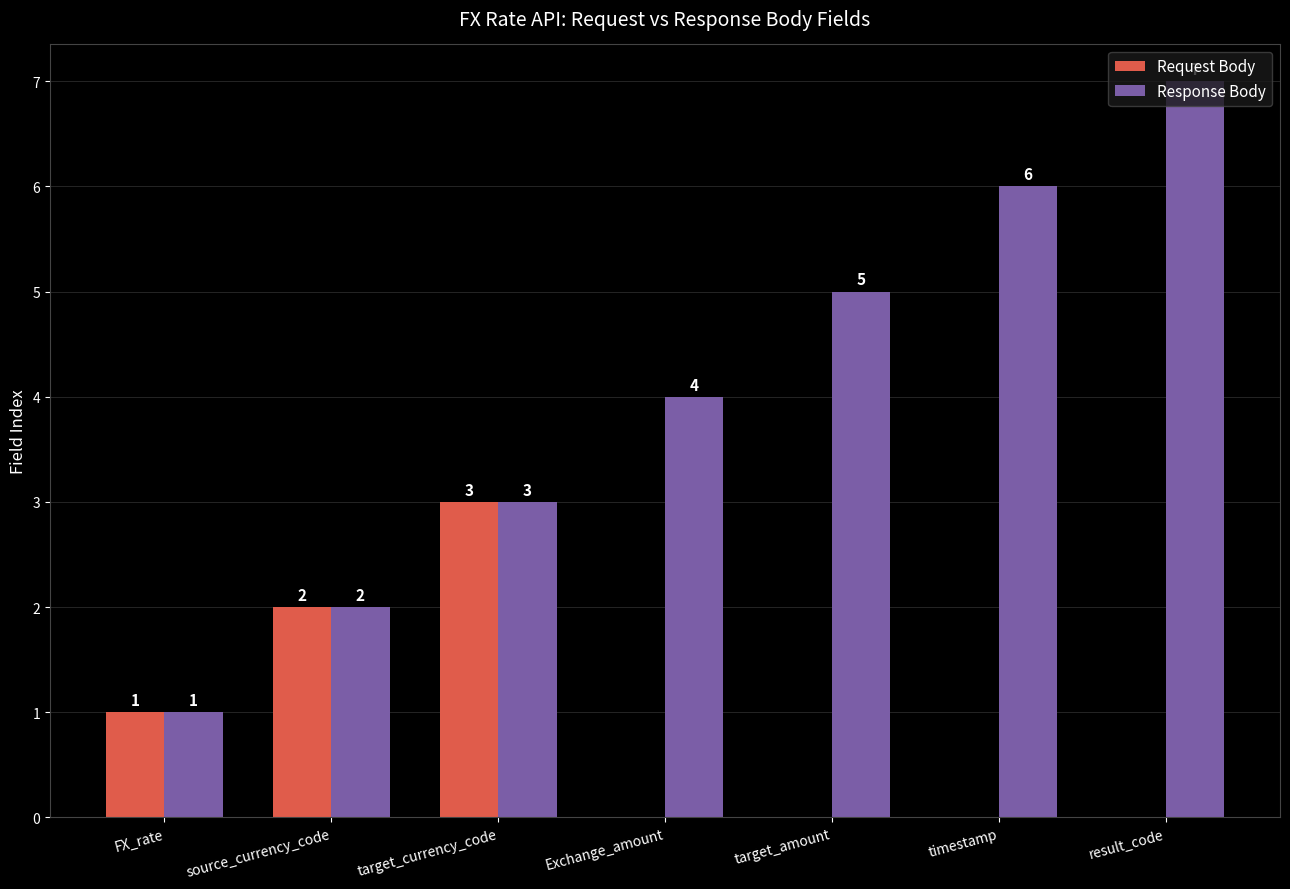

Is it true that Request Body equals 5 at target_currency_code?

False